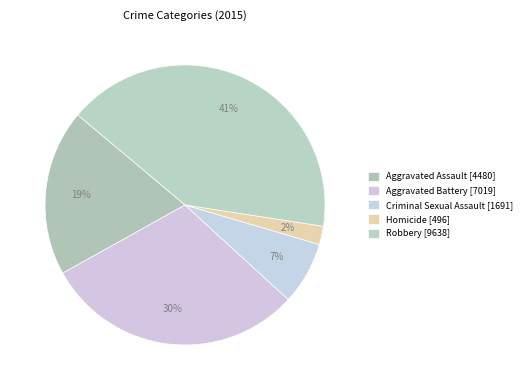

To the nearest percent, what is the combined percentage of Aggravated Battery and Criminal Sexual Assault?

37%